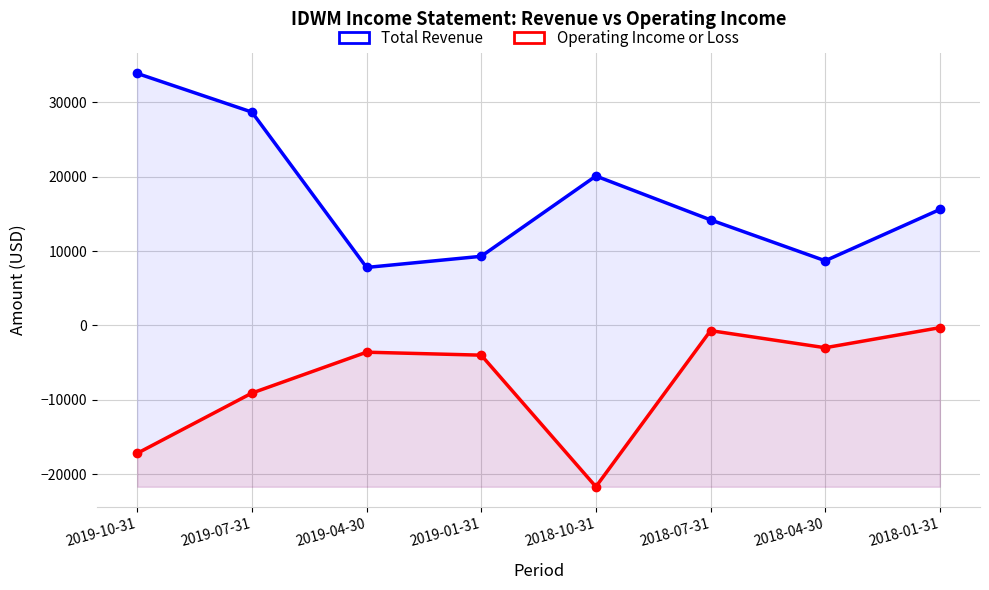

True or false: Total Revenue and Operating Income or Loss cross at least once.

False